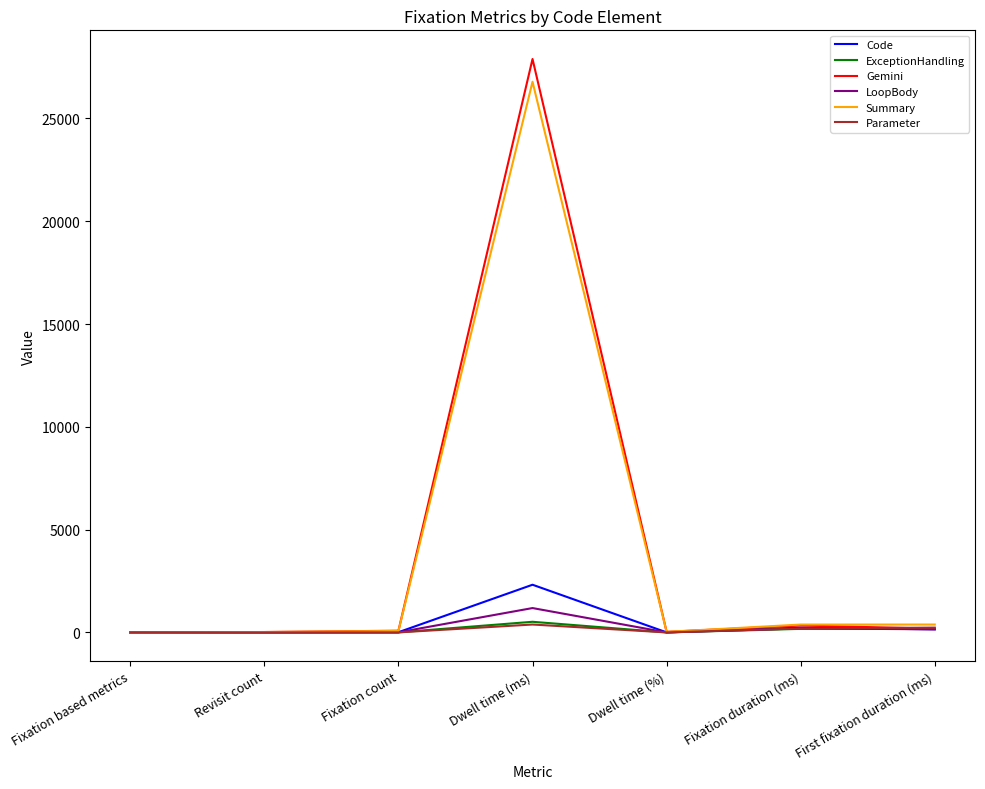

What is the maximum value for LoopBody?

1184.5